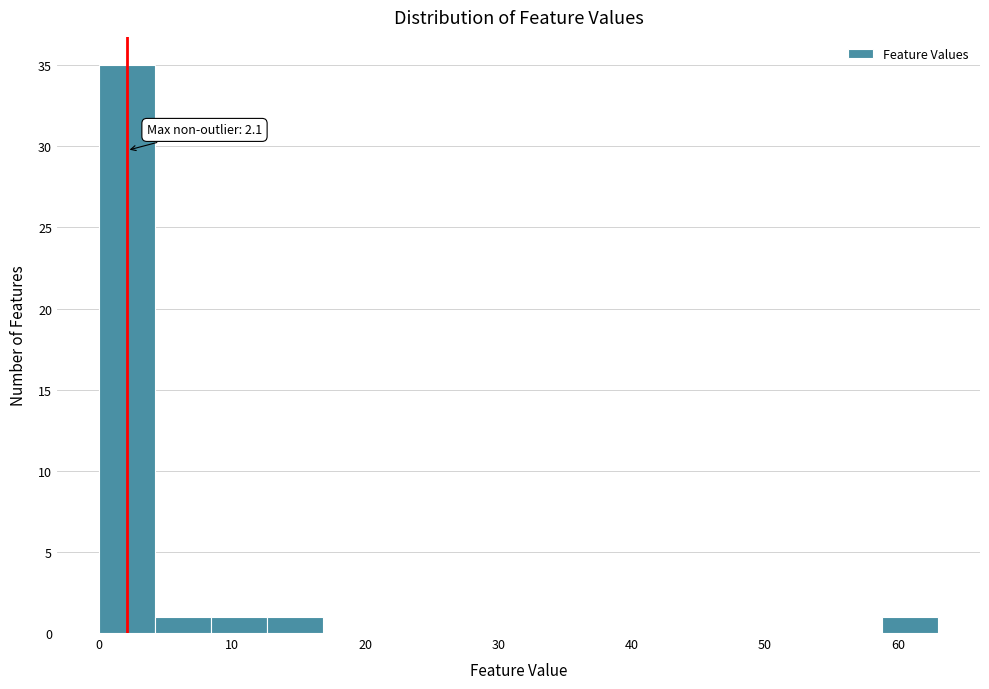

Which range on the x-axis has the tallest bar?

0.0 to 4.2